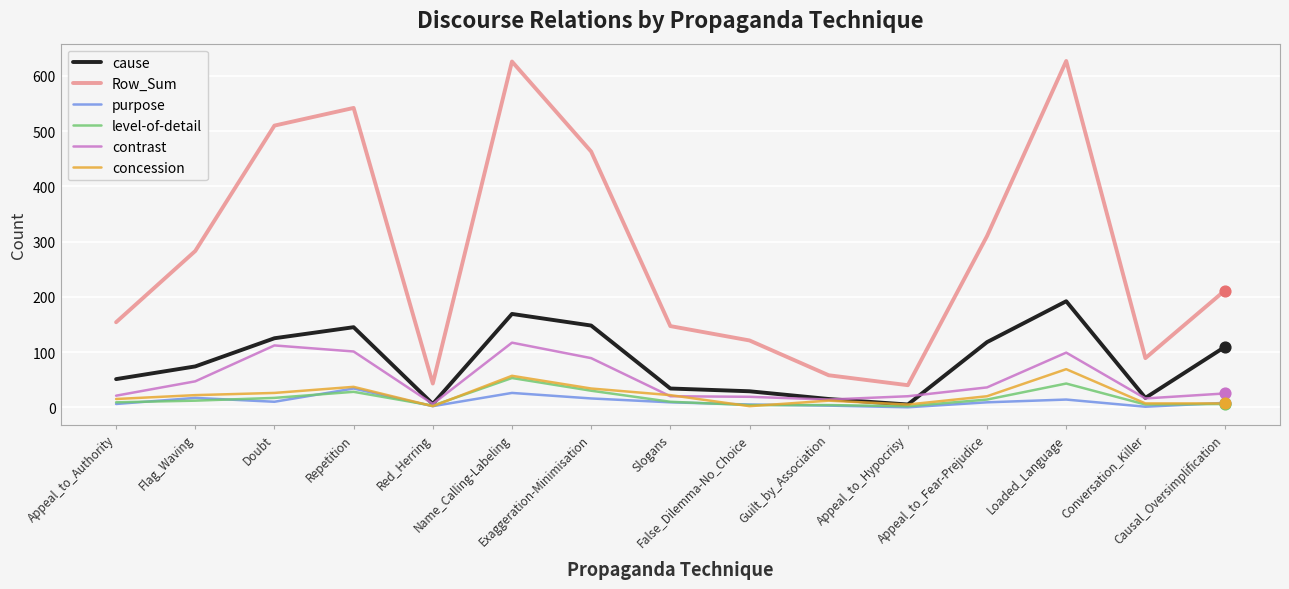

Which series has the widest spread of values?

Row_Sum